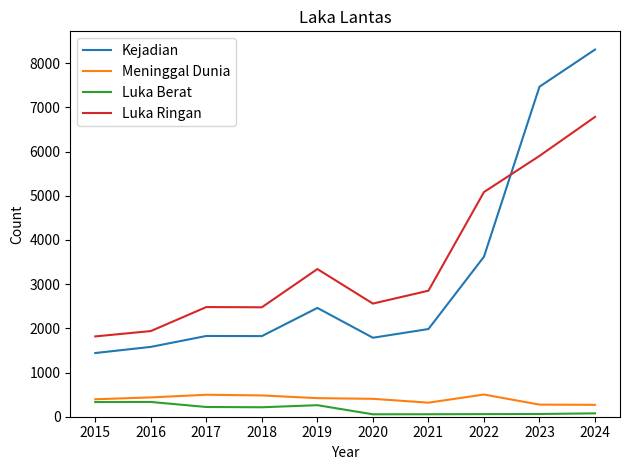

Where does the Kejadian series first go above 1984?

2019